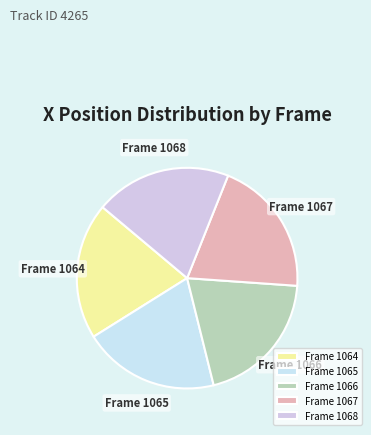

Is it true that Frame 1067 is 29% of the pie?

False